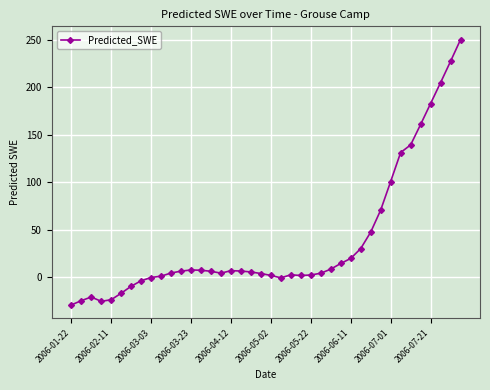

What is the value of the 40th point from the left?

250.3